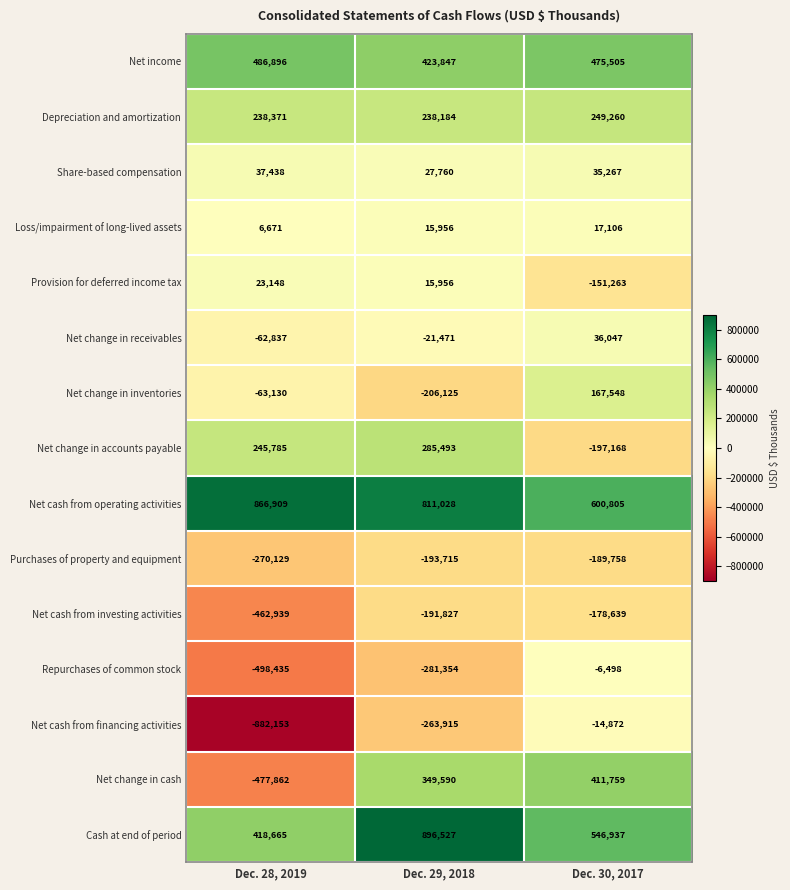

How many values in Net change in receivables are below zero?

2